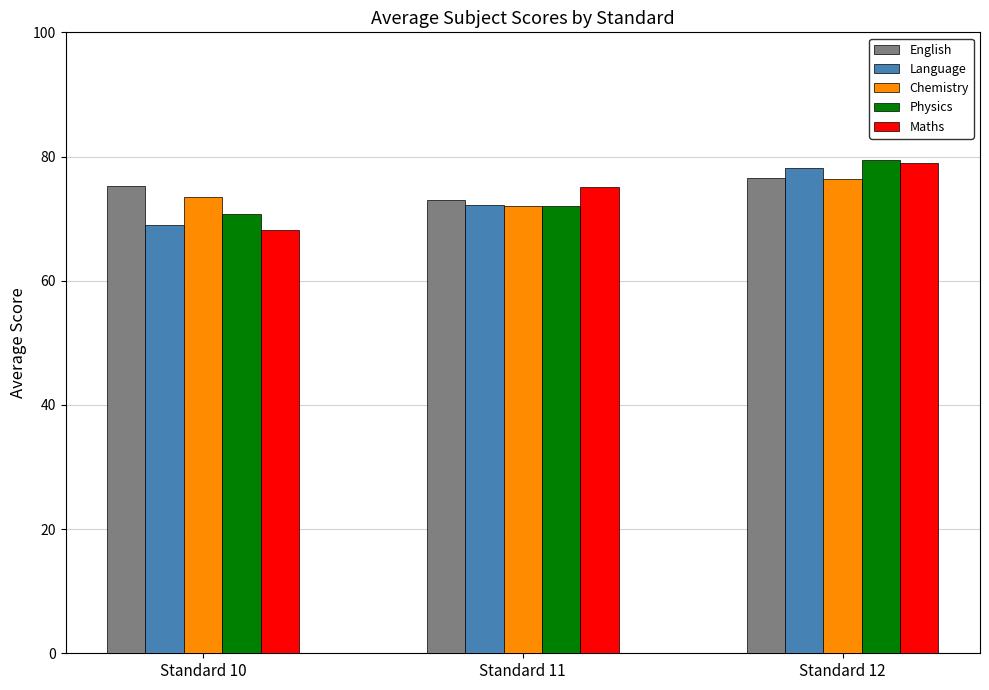

At which label is Language closest to 73?

Standard 11